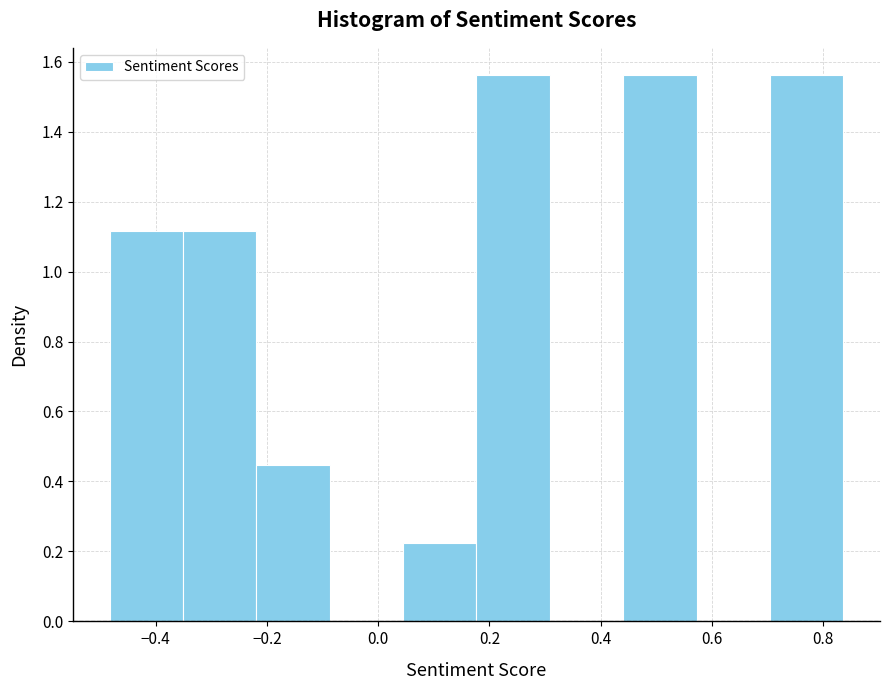

Reading left to right, transcribe this chart: for each bar, give the range it covers on the x-axis and its height. Neither the bar edges nor the heights are printed on the chart, so give them approximately, as read against the axes.

-0.48 to -0.36: 1.12
-0.36 to -0.22: 1.12
-0.22 to -0.08: 0.44
-0.08 to 0.04: 0
0.04 to 0.18: 0.22
0.18 to 0.30: 1.56
0.30 to 0.44: 0
0.44 to 0.58: 1.56
0.58 to 0.70: 0
0.70 to 0.84: 1.56